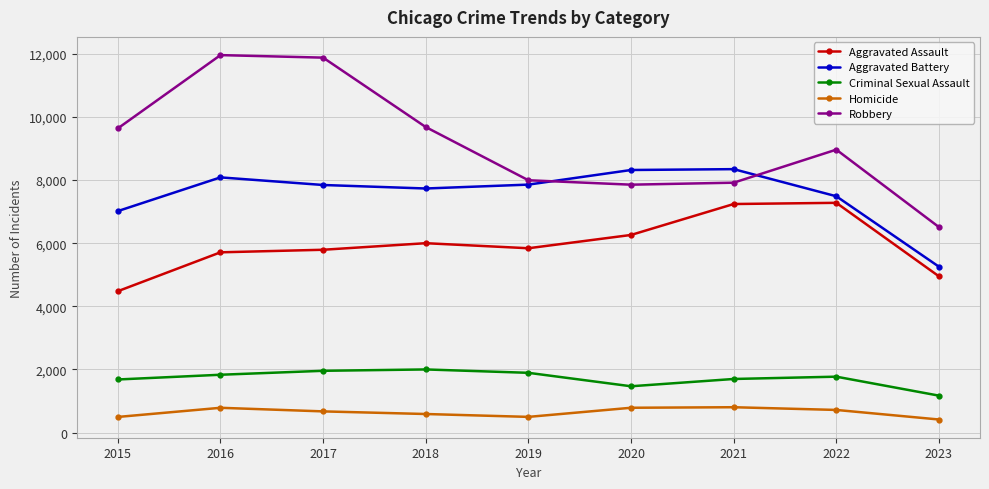

True or false: Aggravated Battery has a value of 12663 at 2017.

False